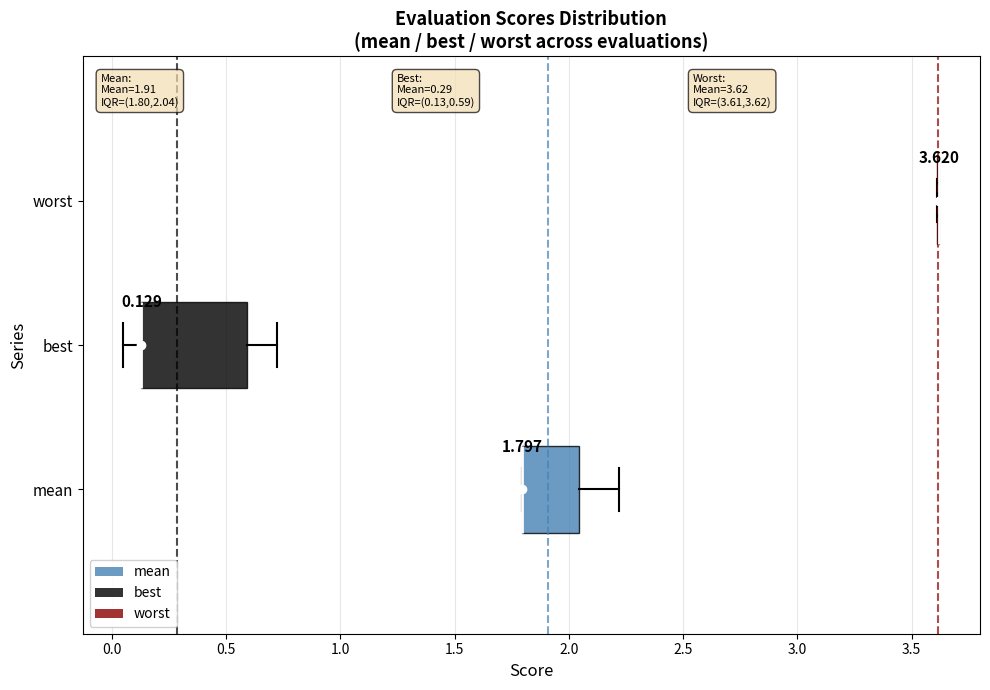

Which box is the widest, from its left edge to its right edge?

best